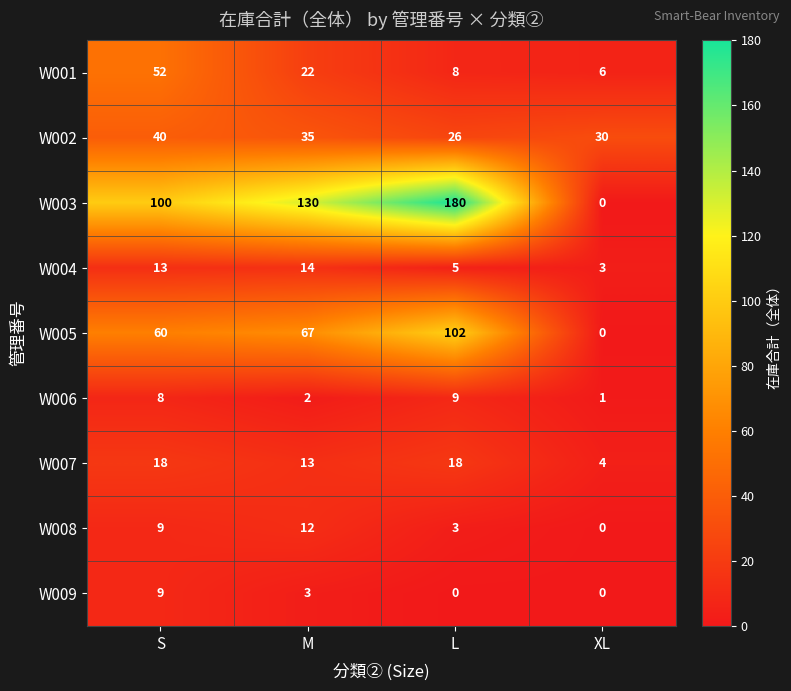

At which category is the sum across all series the highest?

L